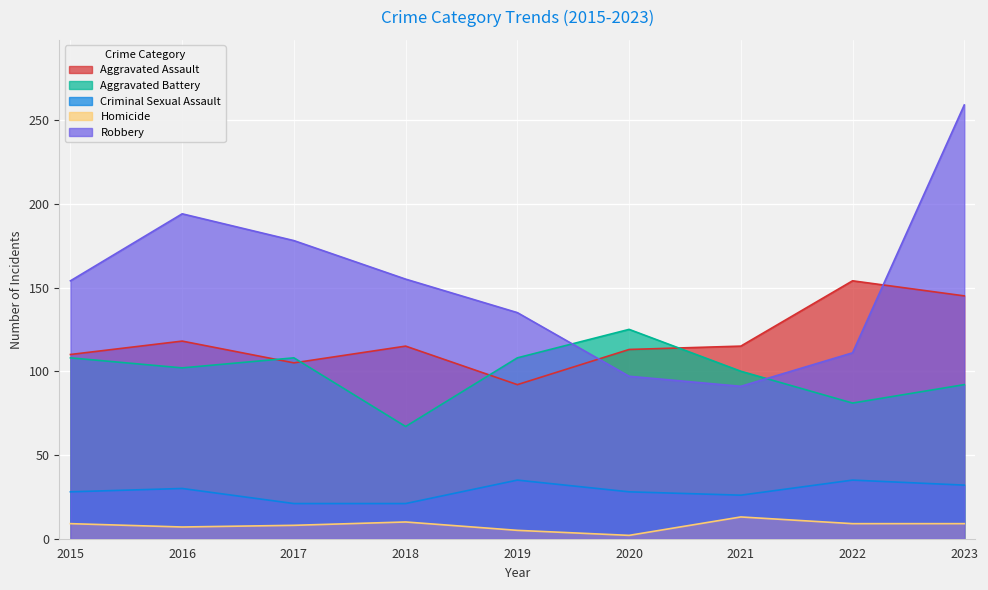

Which category has the highest value in the Robbery series?

2023